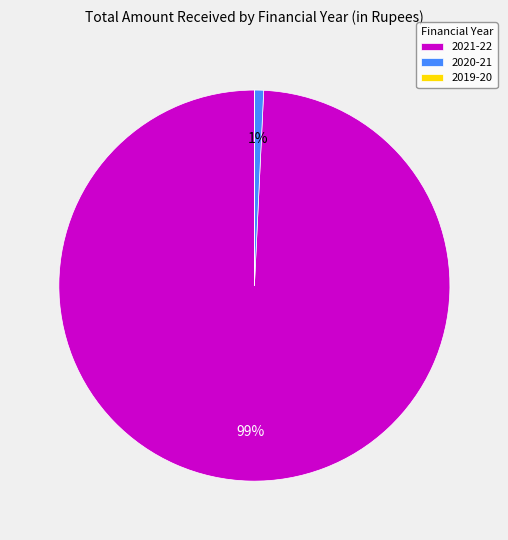

True or false: 2020-21 accounts for 1% of the total.

True